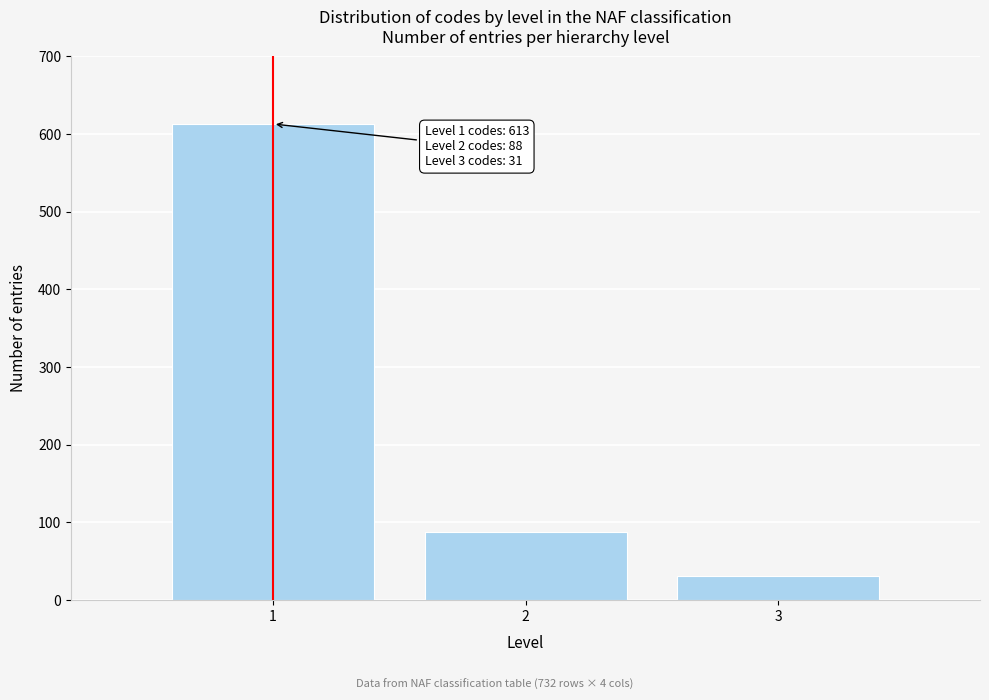

Reading left to right, extract all data points from this chart.

613	88	31